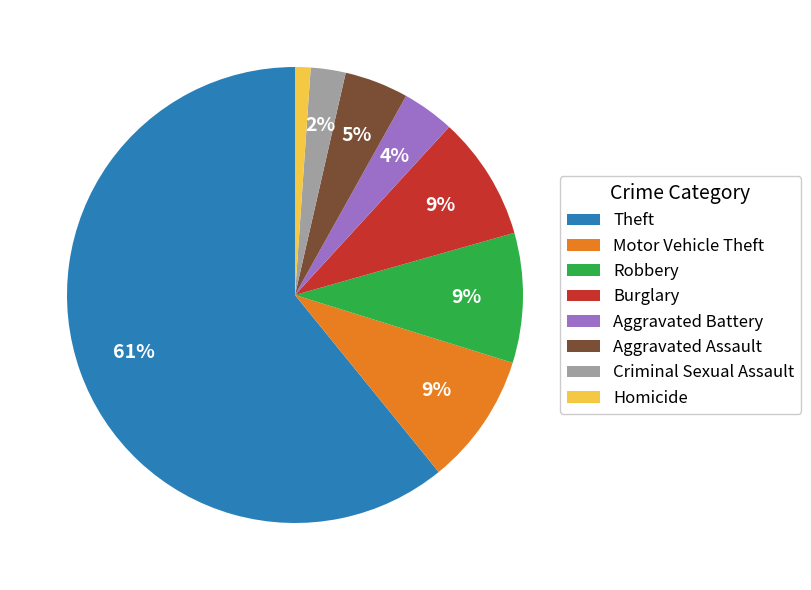

True or false: Aggravated Battery accounts for 4% of the total.

True